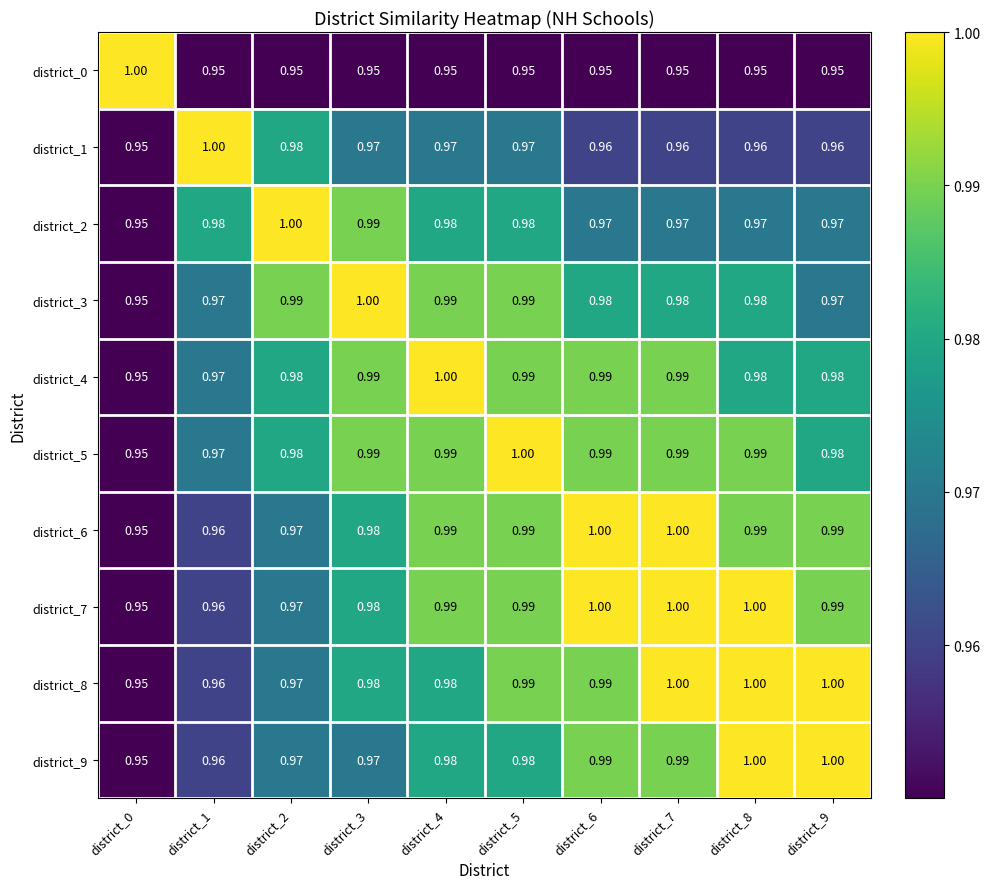

Is the value of district_8 at district_9 greater than the value of district_5 at district_9?

Yes